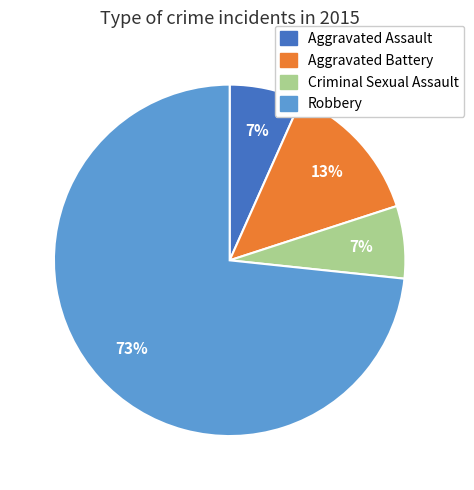

Which has a higher value, Robbery or Aggravated Assault?

Robbery